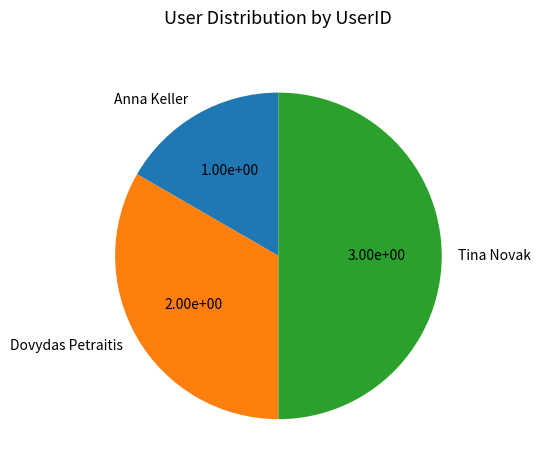

What is the ratio of the value at Anna Keller to the value at Dovydas Petraitis?

0.5